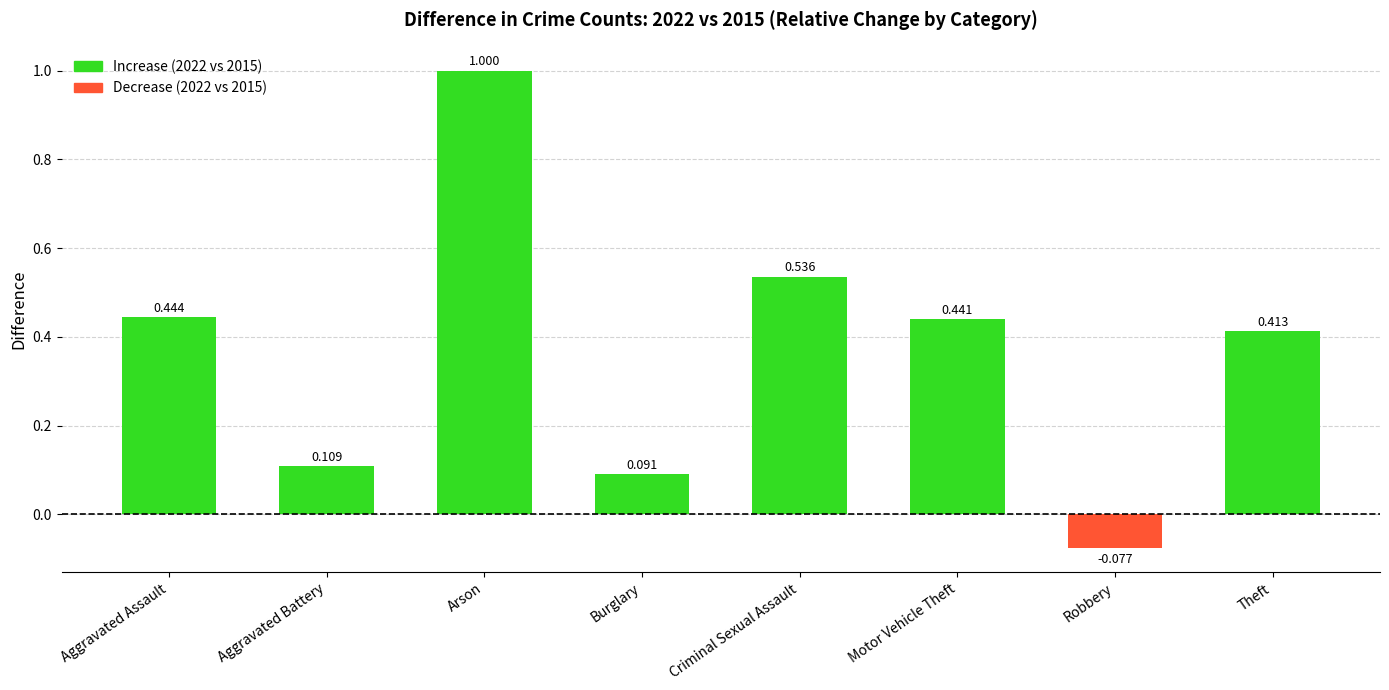

Where does the data first go above 0?

Aggravated Assault